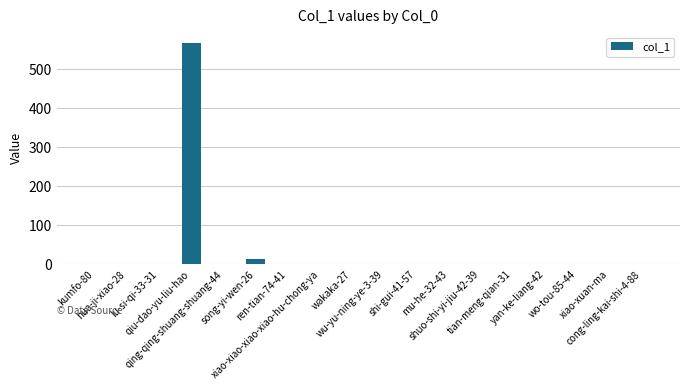

What is the greatest value displayed?

567